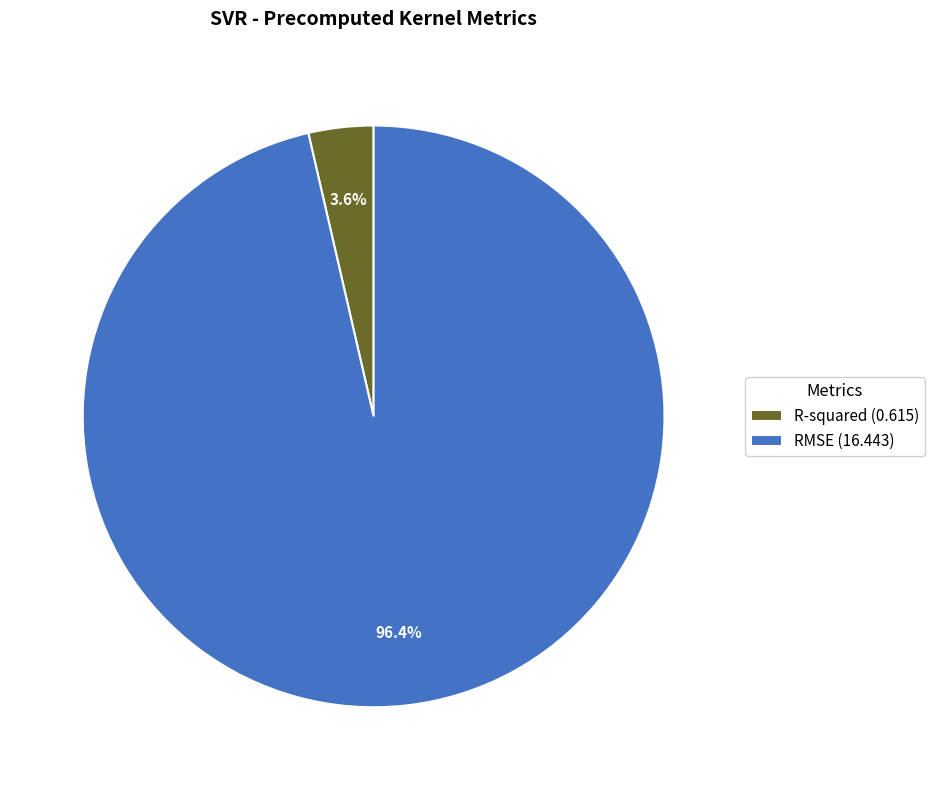

Is it true that R-squared is 4% of the pie?

True